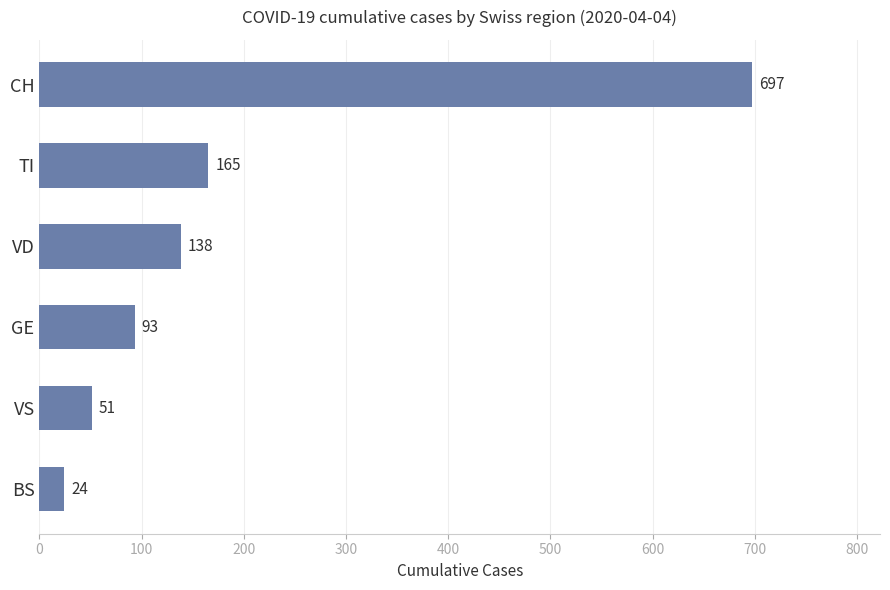

The value at BS is 24. True or false?

True